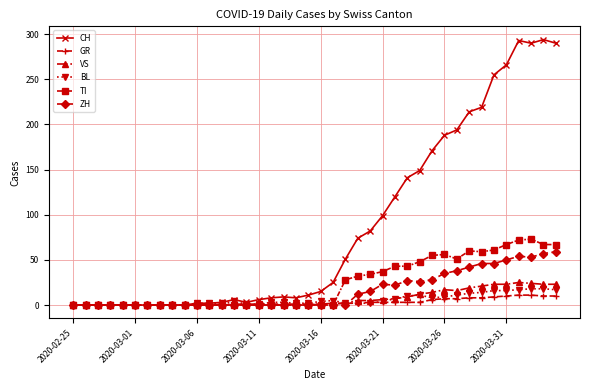

True or false: BL has more than 1 points higher than both neighbors.

True